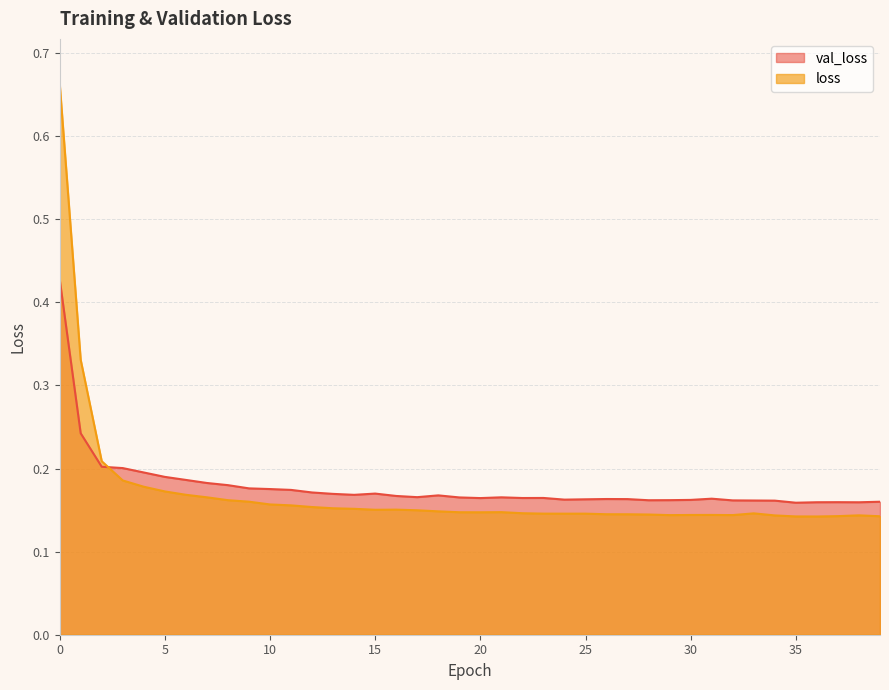

At how many categories does at least one series exceed 0?

40